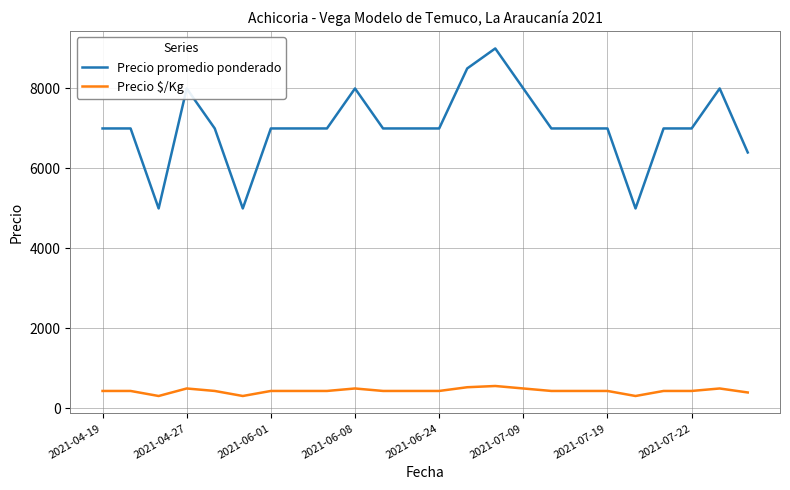

What is the sum of all Precio $/Kg values?

10561